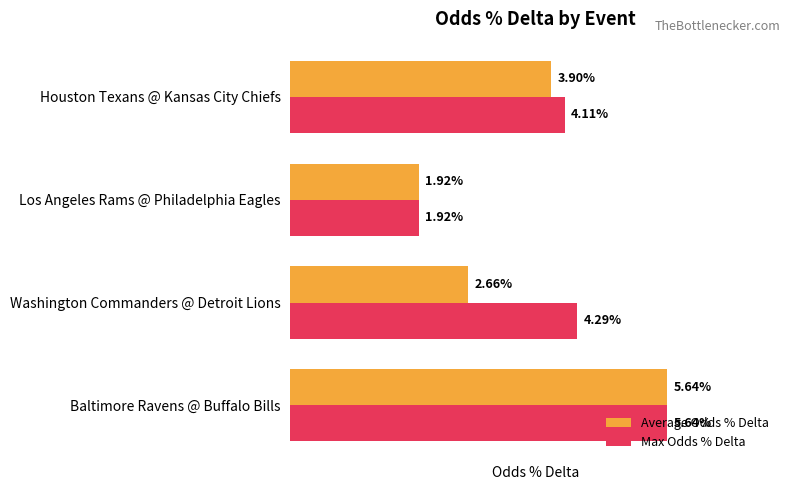

What are all the series names shown in the legend?

Average Odds % Delta, Max Odds % Delta